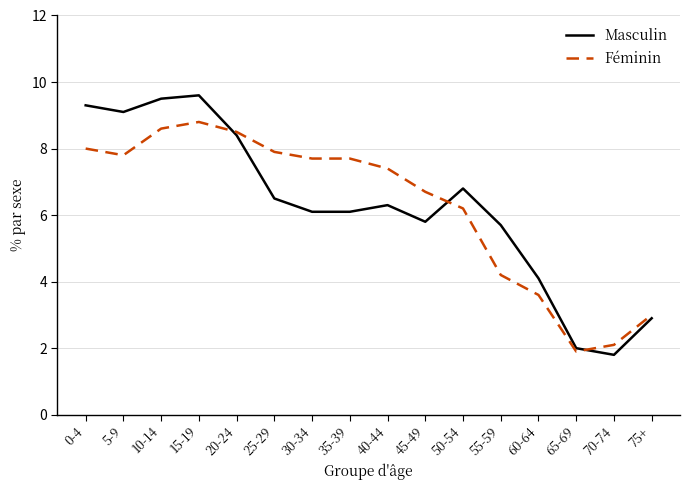

Which series has the widest spread of values?

Masculin